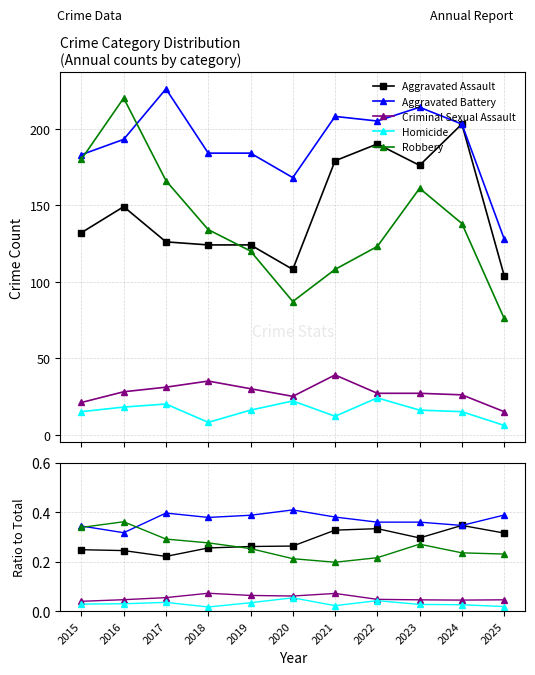

Which label corresponds to the largest value in the chart?

2020